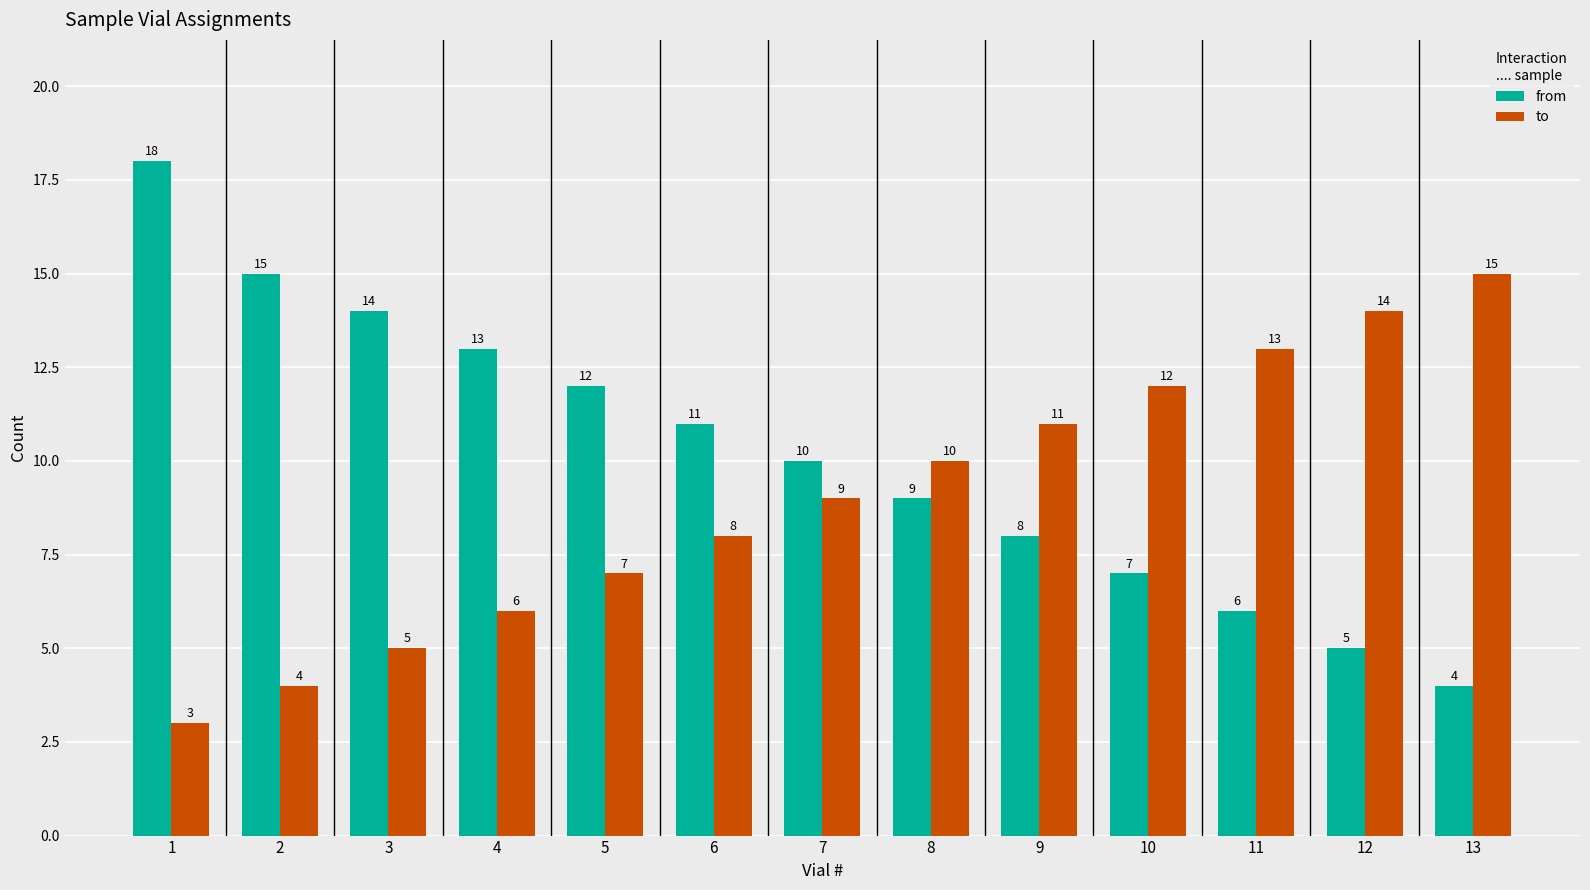

Which category has the highest value in the from series?

1